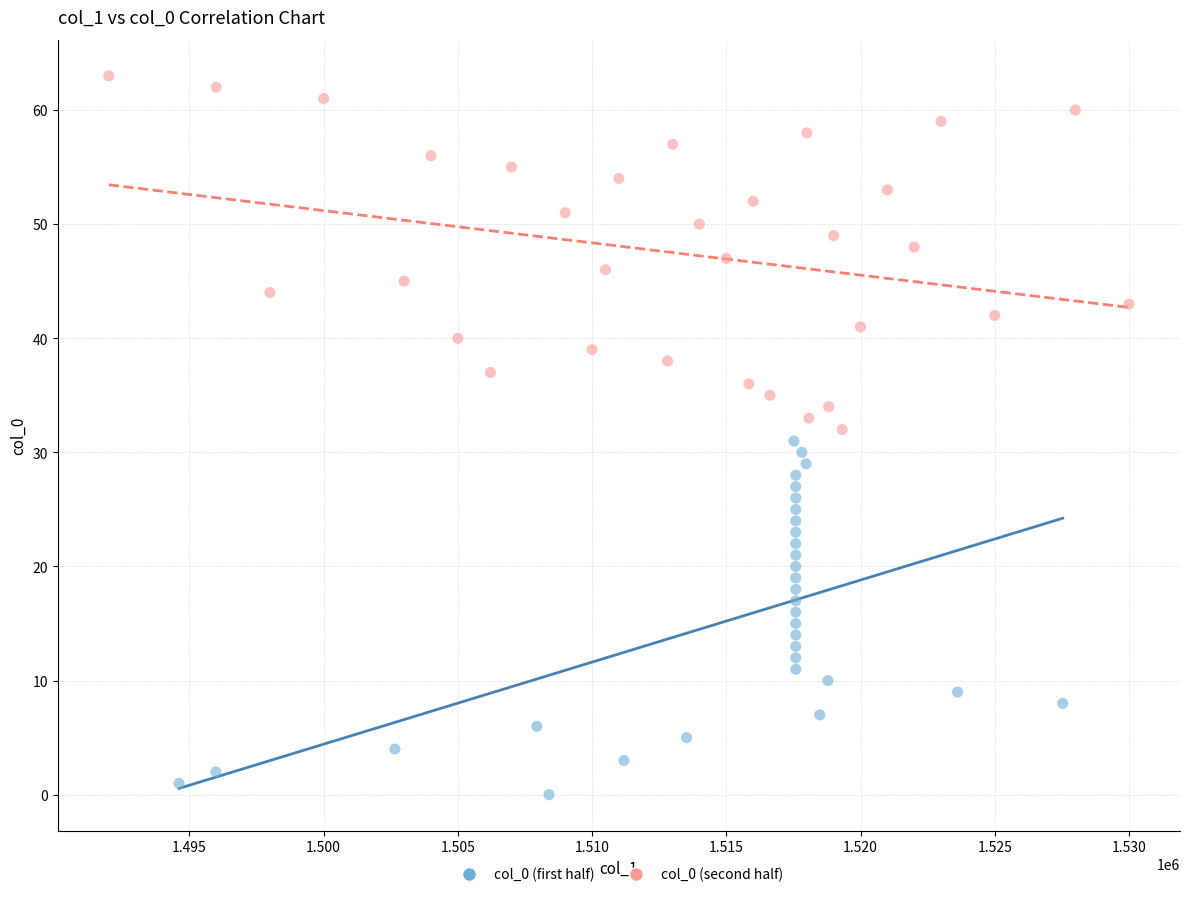

What are all the series names shown in the legend?

col_0 (first half), col_0 (second half)